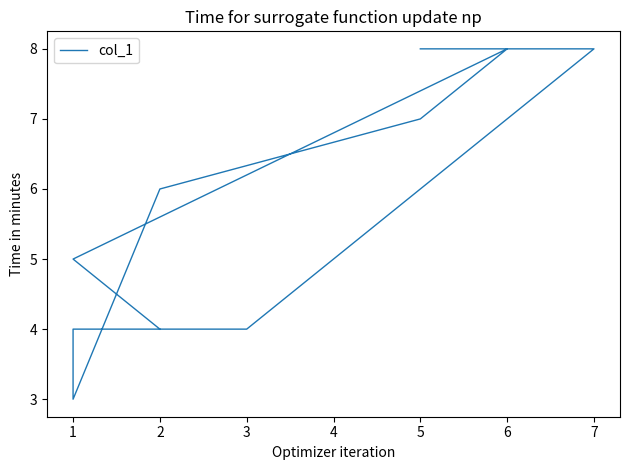

What is the change in value from 1 to 6?

+3